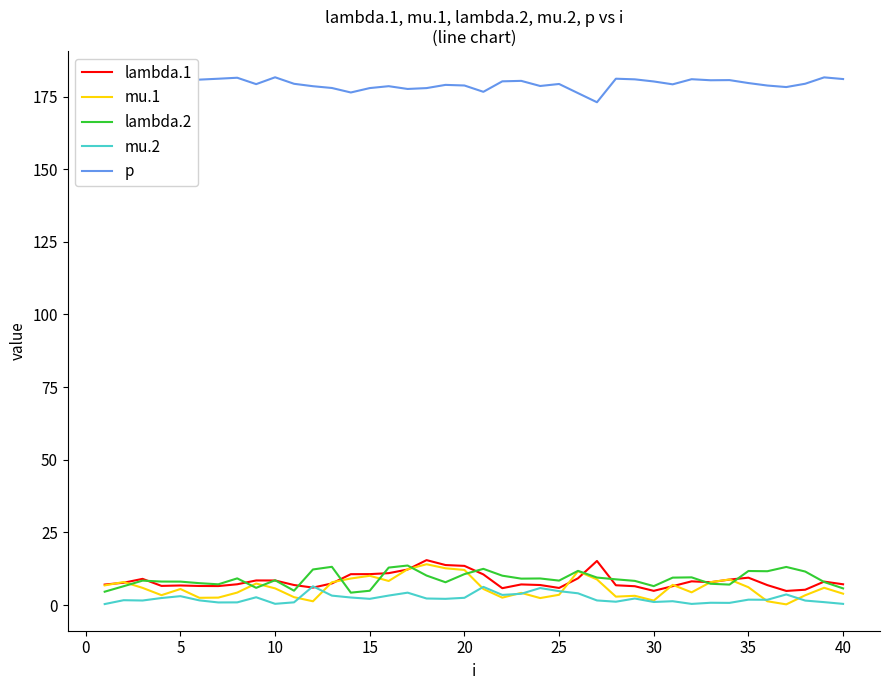

Which series has the largest total across all categories?

p